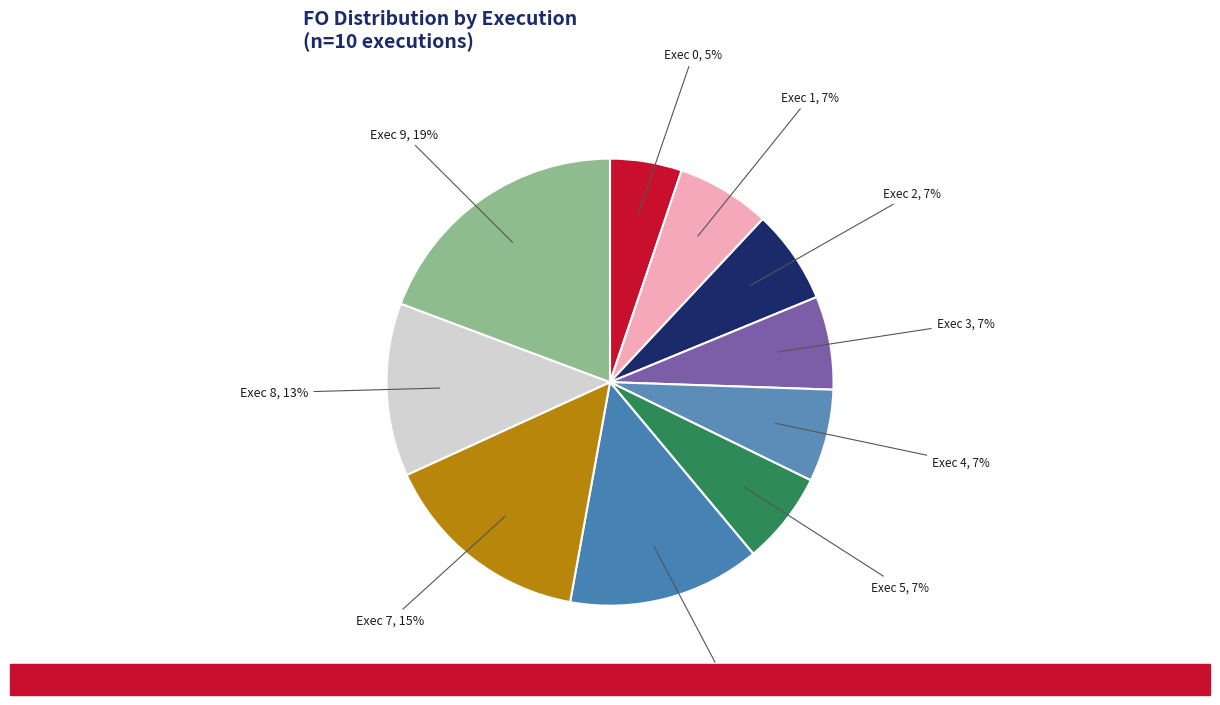

How many segments does this pie chart have?

10